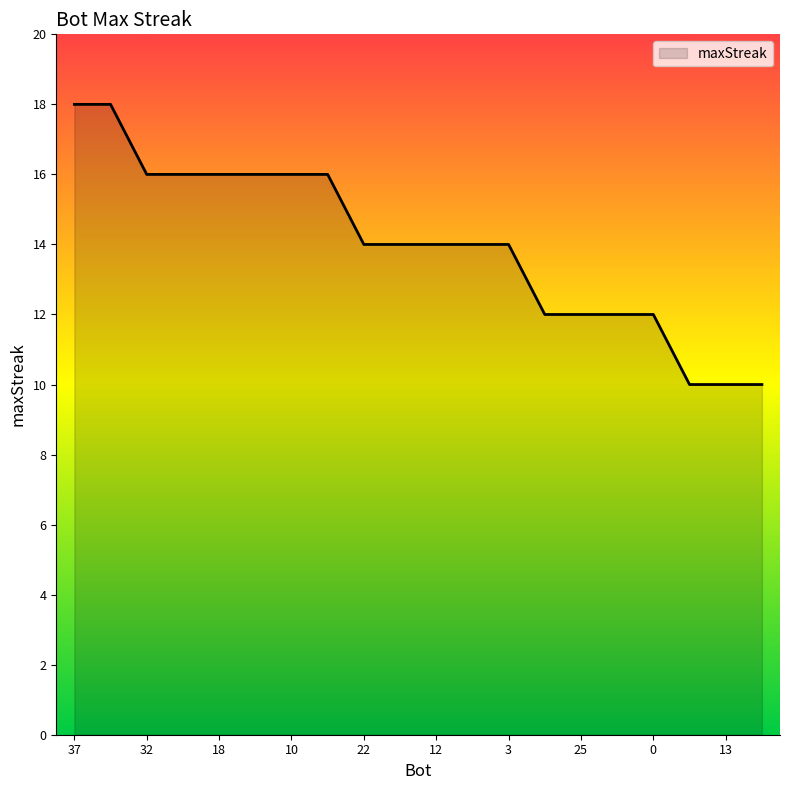

What is the difference between the maximum and minimum values?

8